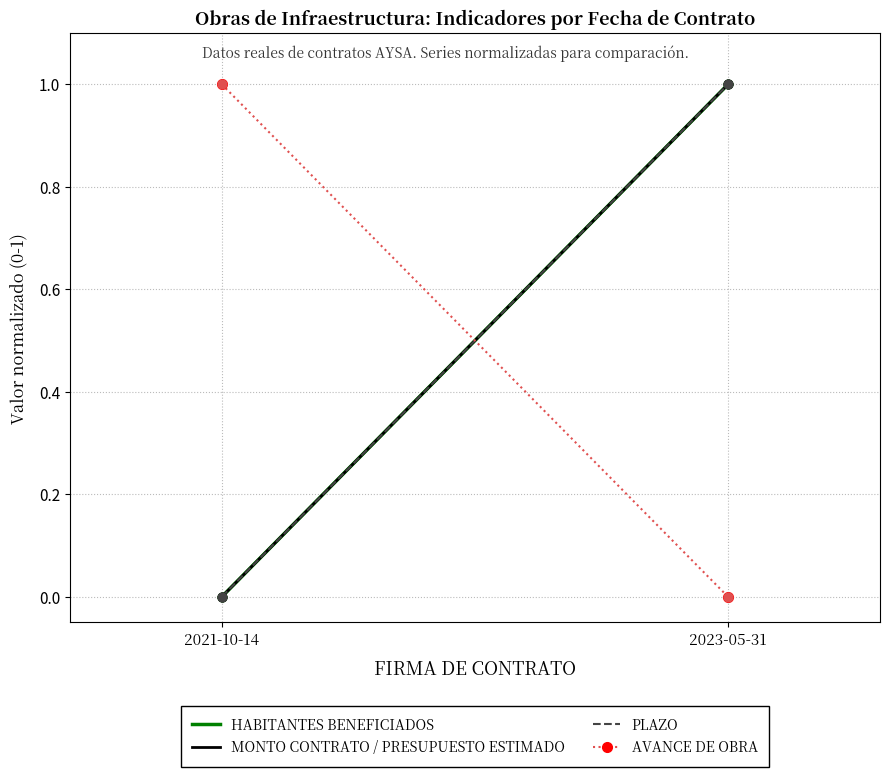

Which series has the largest total across all categories?

HABITANTES BENEFICIADOS